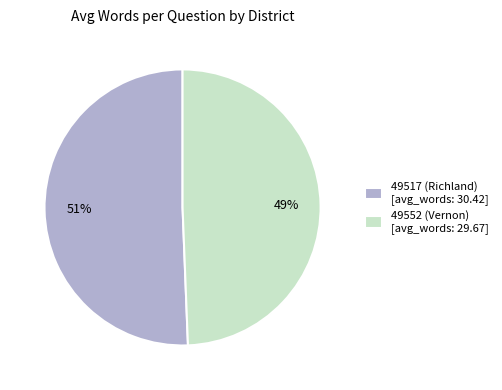

Between 49517 (Richland) and 49552 (Vernon), which is larger?

49517 (Richland)